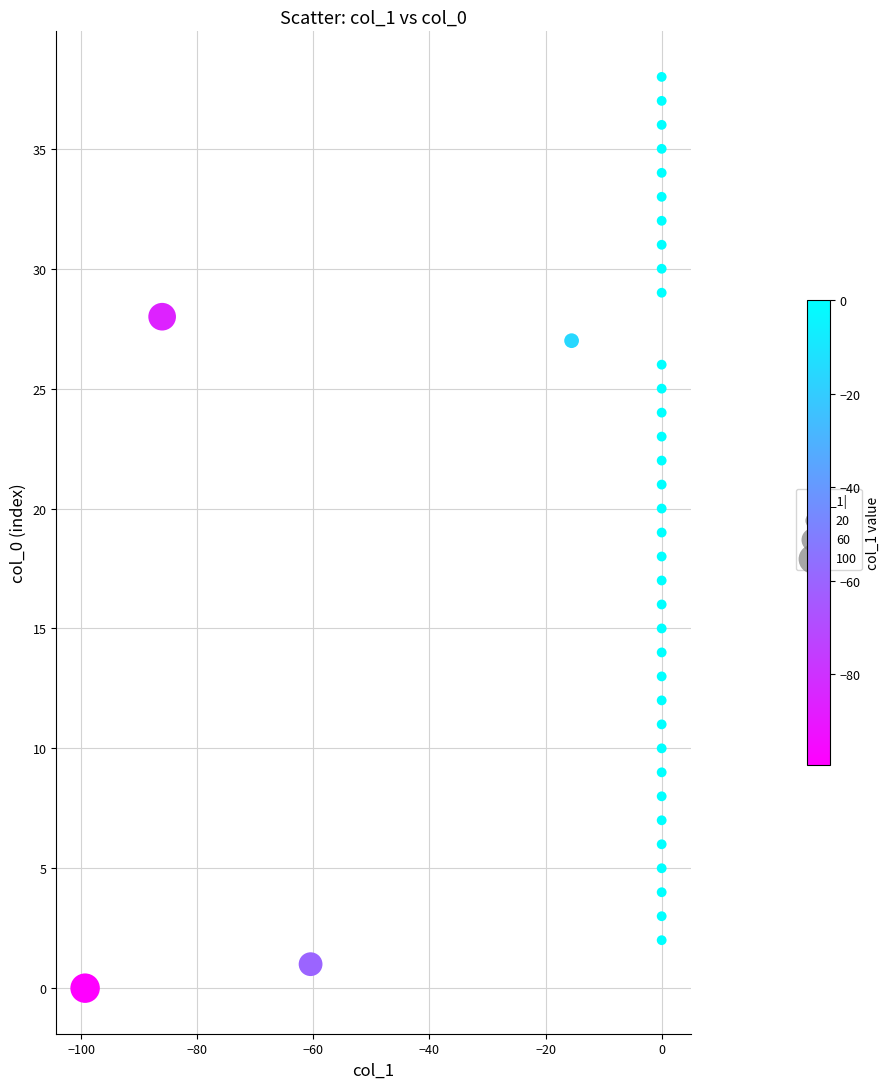

What is the range of Y values (max minus min)?

38